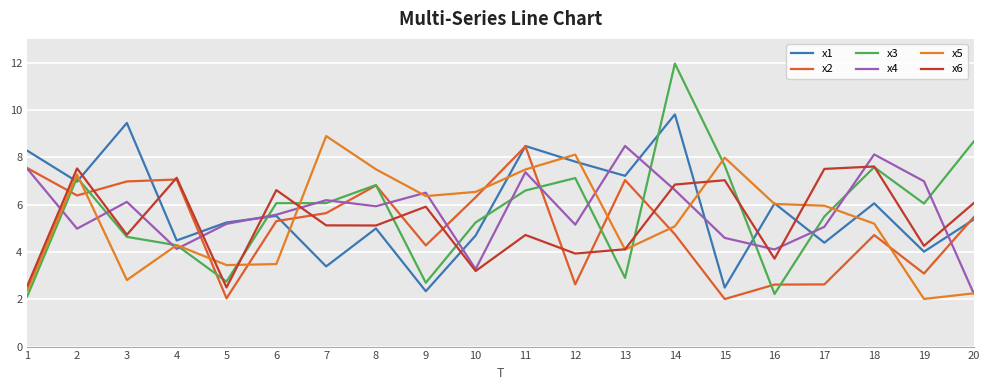

Which series ends up on top after the final intersection of x3 and x5?

x3